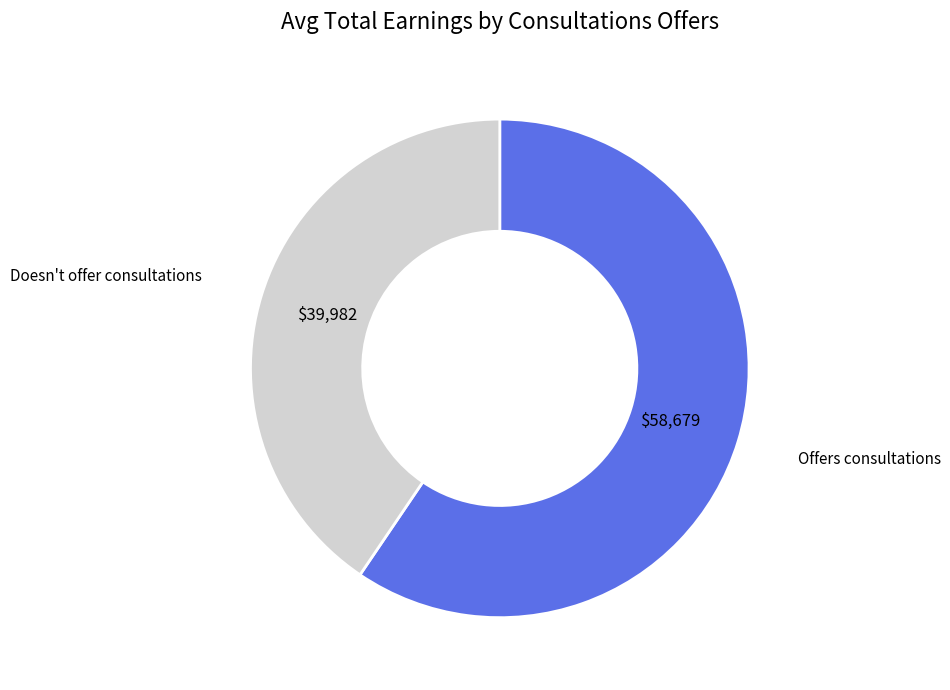

Do Doesn't offer consultations and Offers consultations together represent more than half of the pie?

Yes